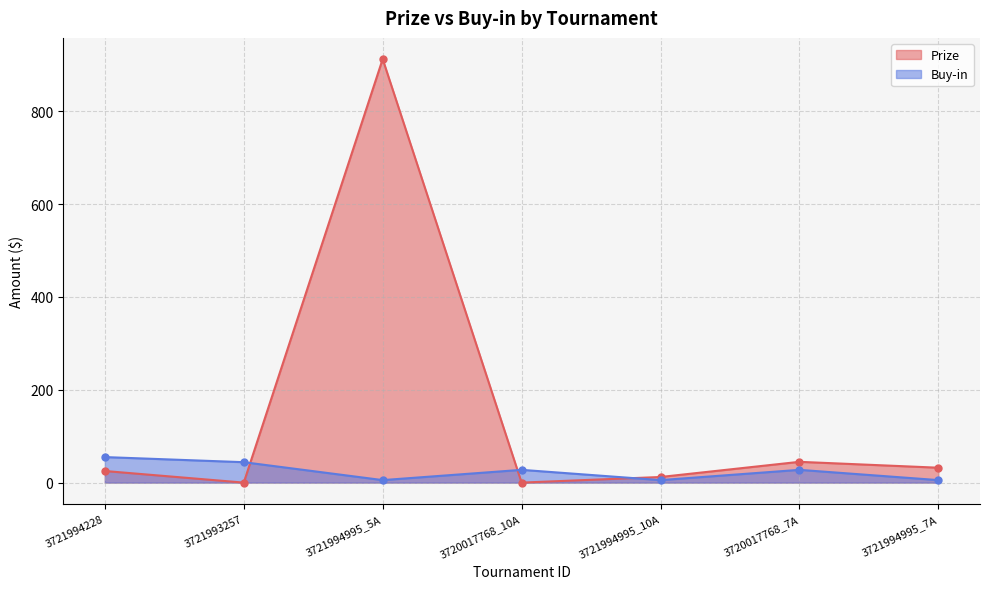

At which category does Prize reach its first local peak?

3721994995_5A